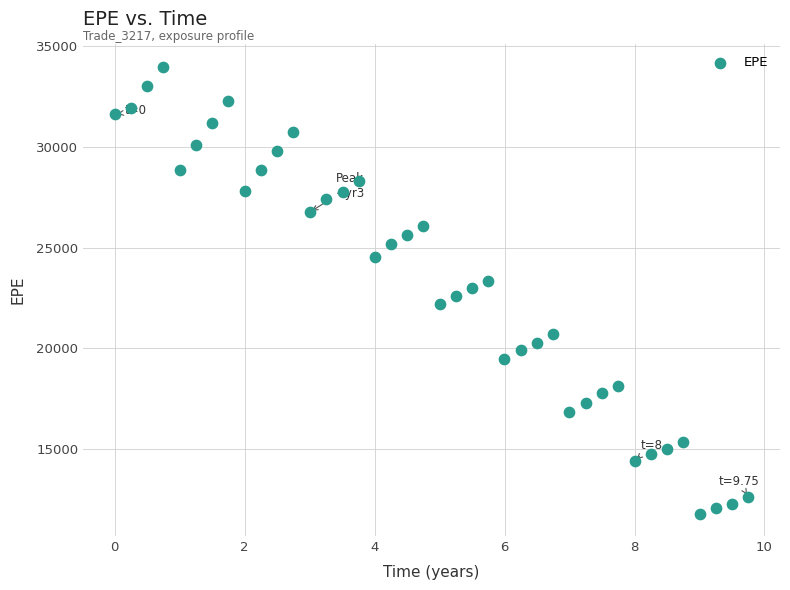

What is the range of X values (max minus min)?

9.8